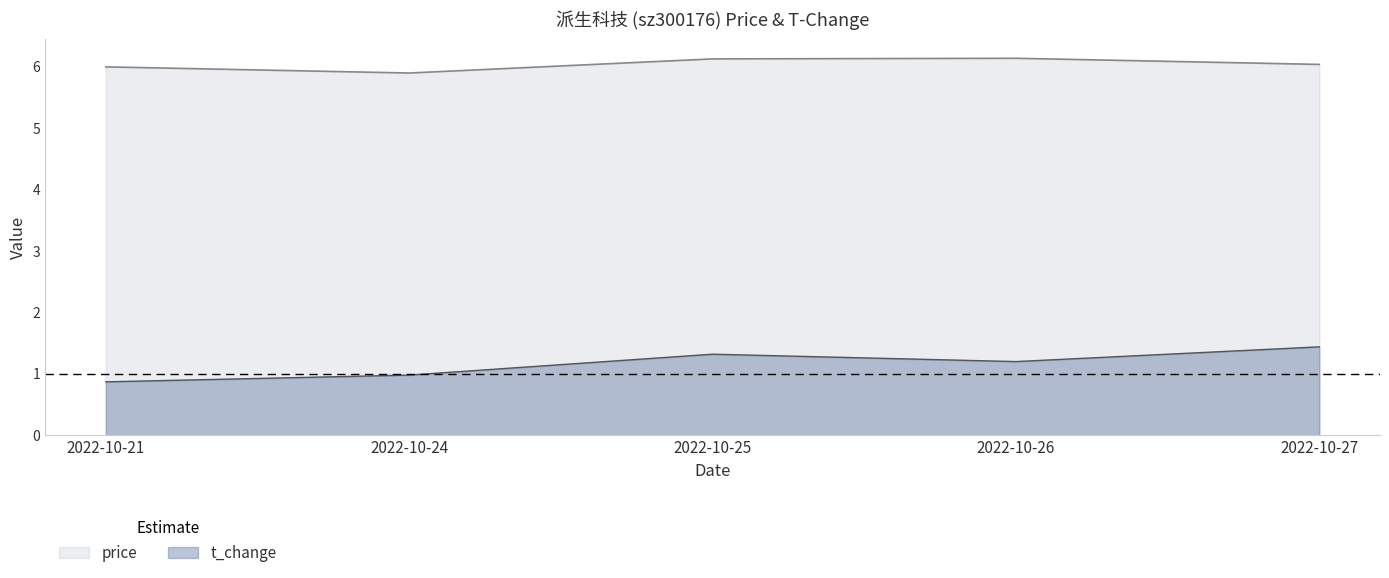

Reading left to right, list all the values displayed in this chart.

price: 6.0	5.9	6.1	6.1	6.0
t_change: 0.9	1.0	1.3	1.2	1.4